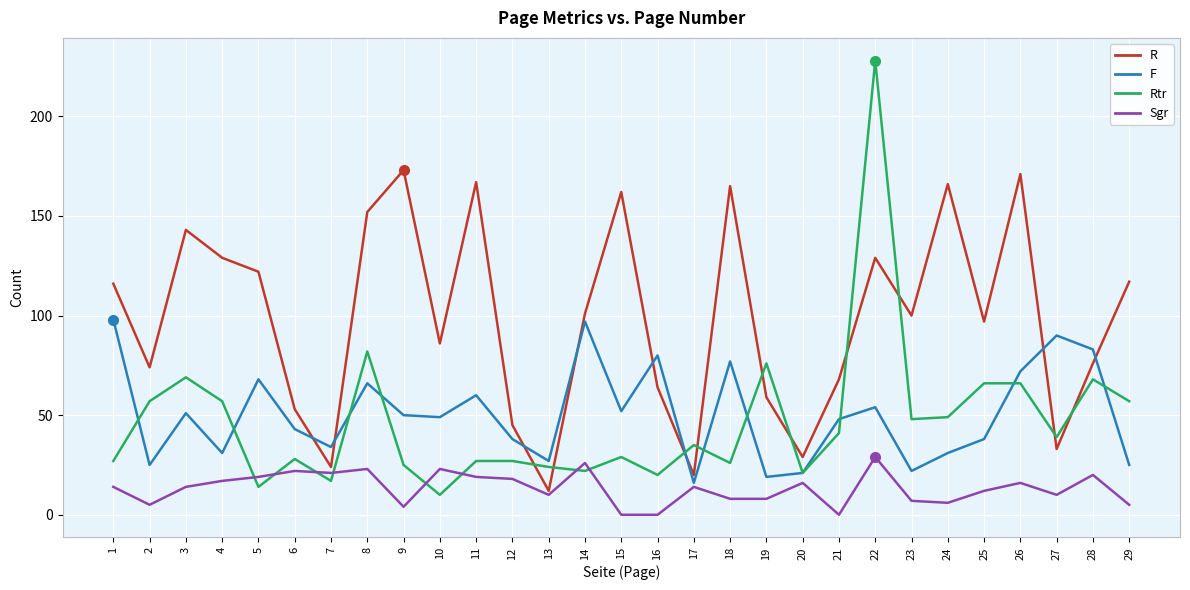

Is the value of F at 14 greater than the value of Sgr at 25?

Yes